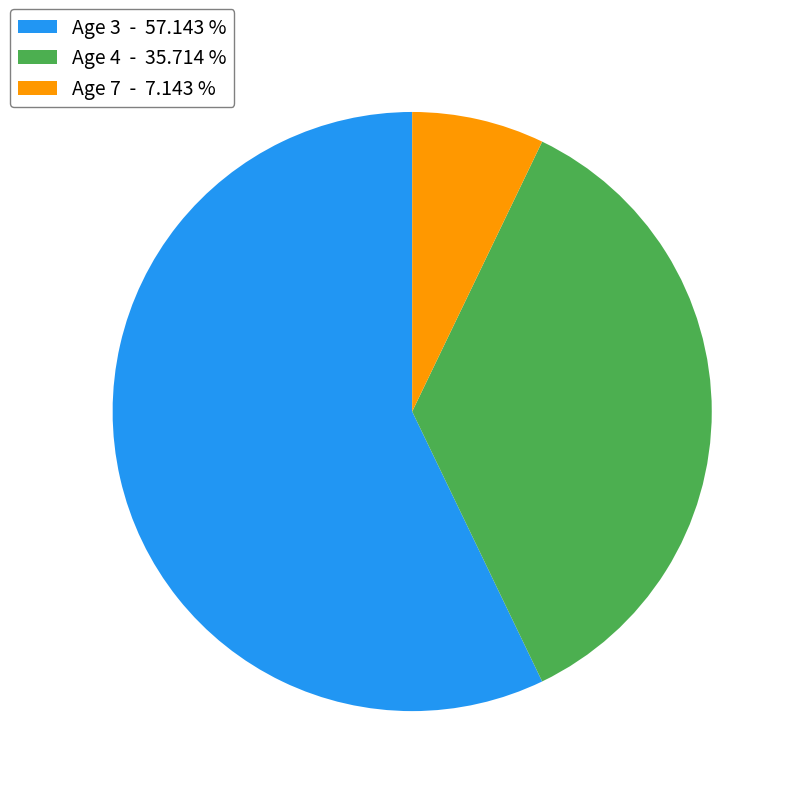

Rank the categories by value from highest to lowest.

Age 3, Age 4, Age 7